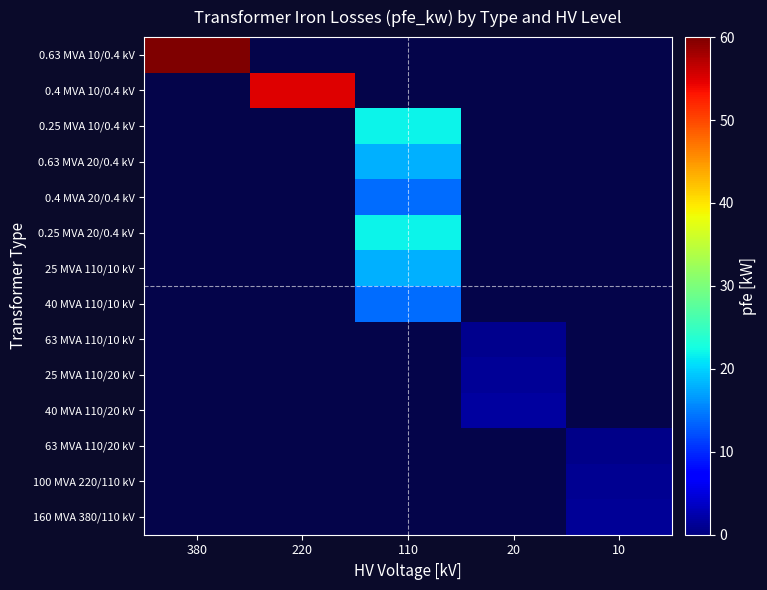

The 0.4 MVA 10/0.4 kV series shows 1.5 at 380. True or false?

False